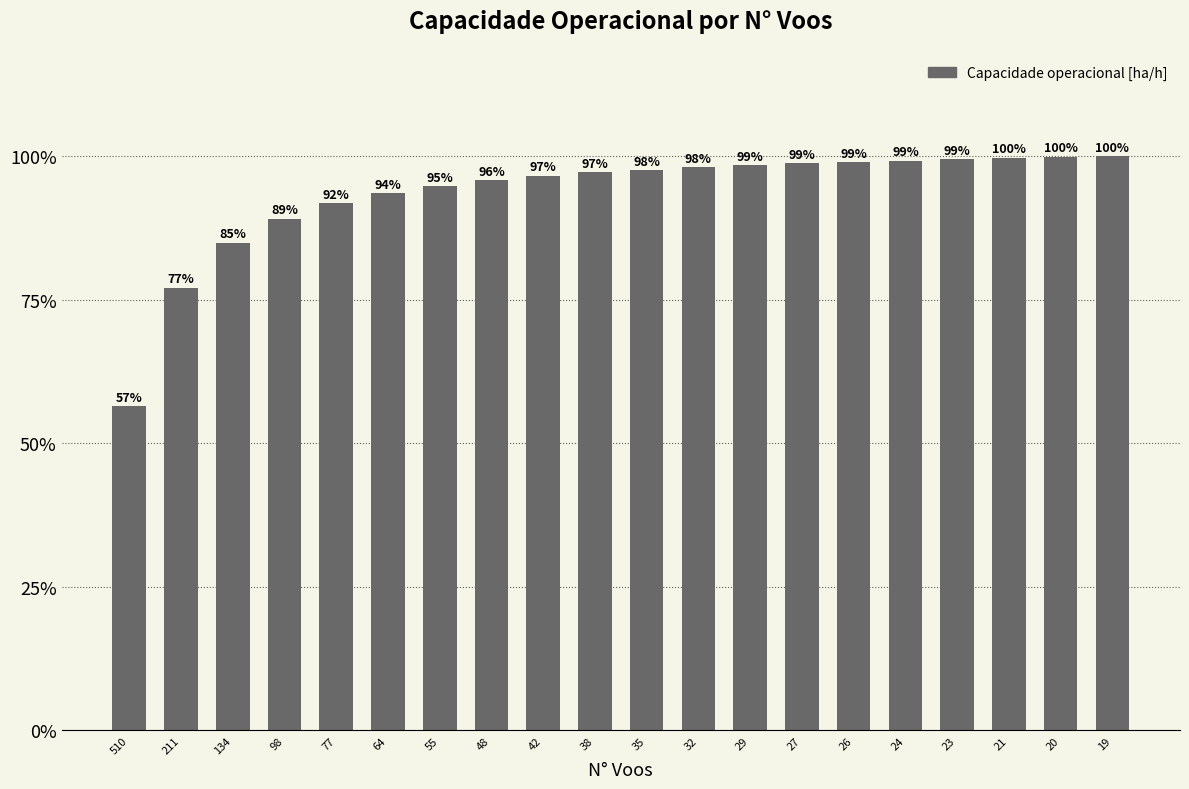

Does the chart contain any negative values?

No